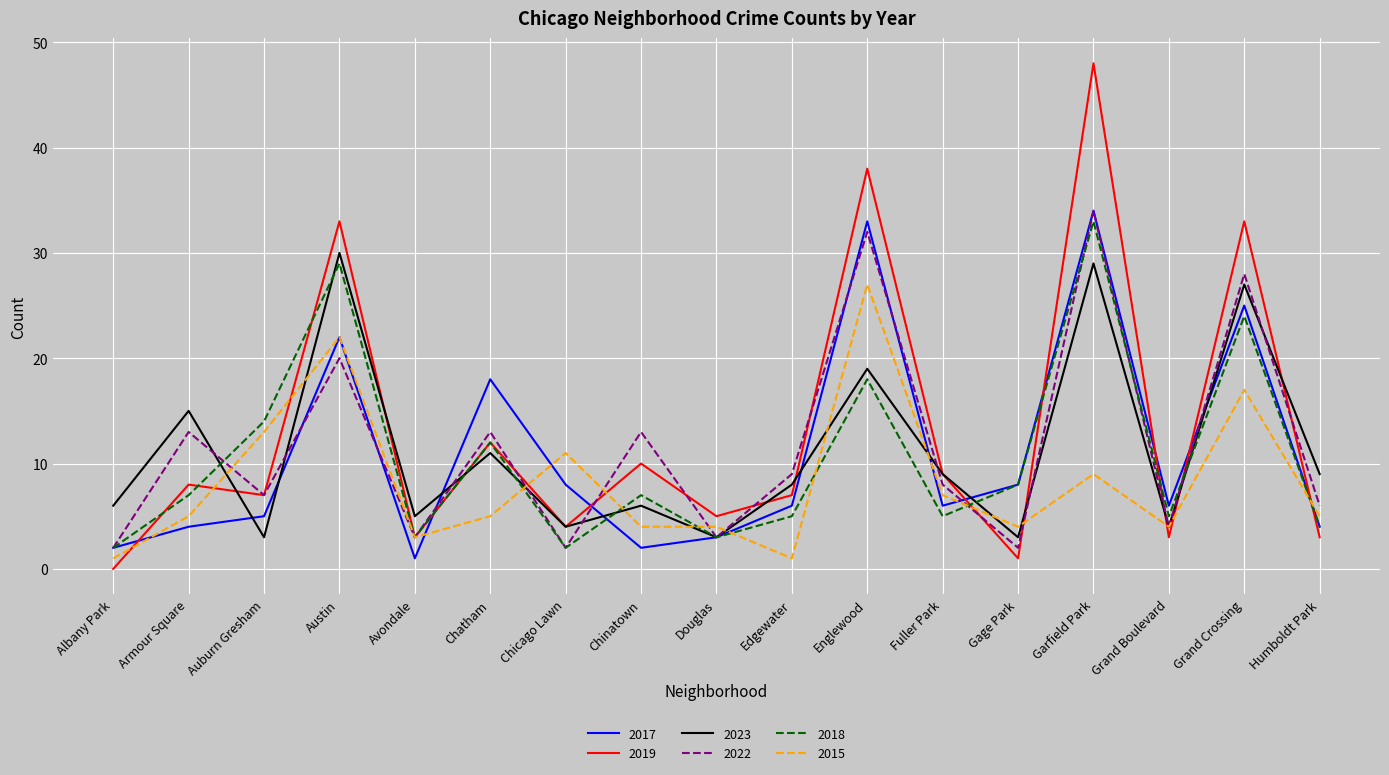

Which category has the highest value in the 2022 series?

Garfield Park